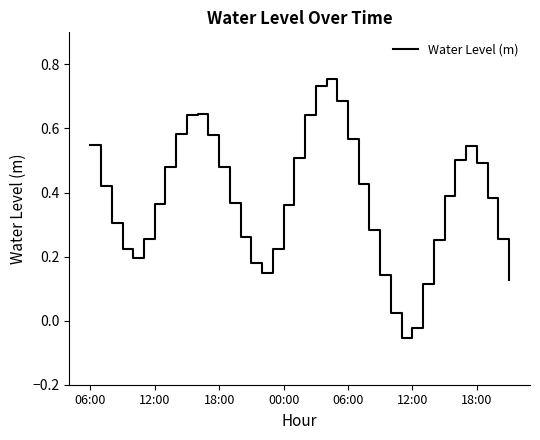

How many negative values are there?

2